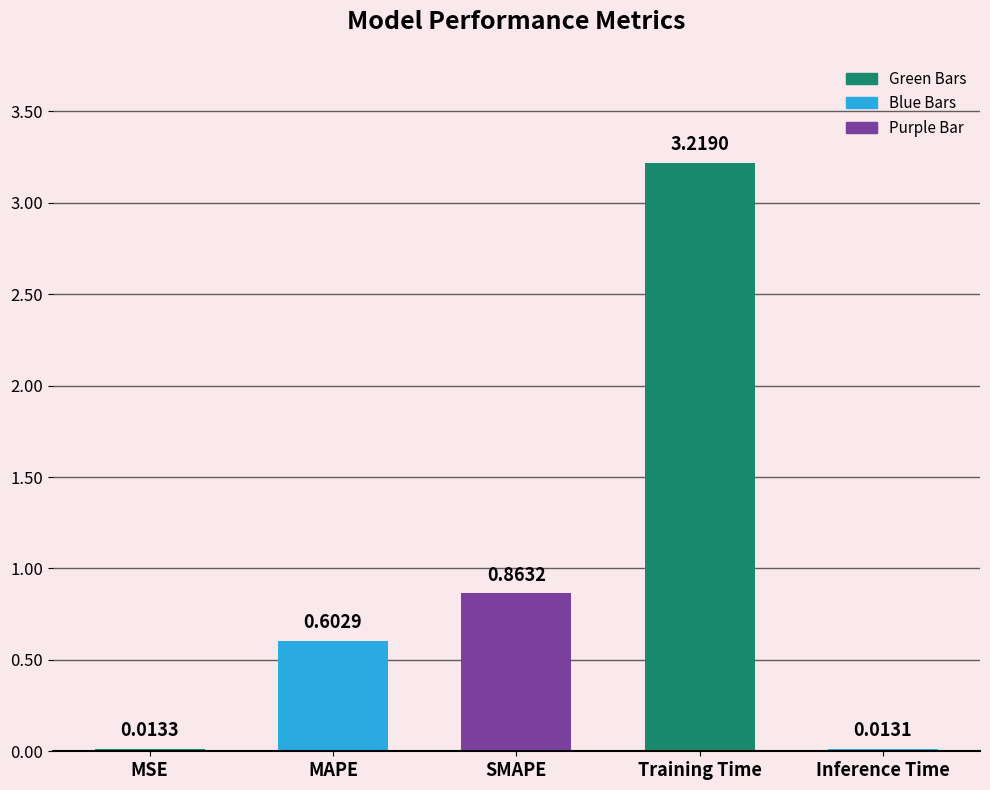

What is the label of the 5th bar from the left?

Inference Time